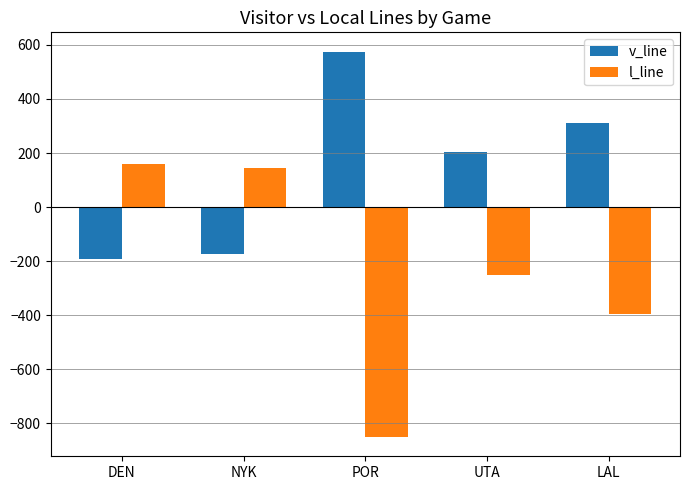

Which series changed the most between POR and UTA?

l_line